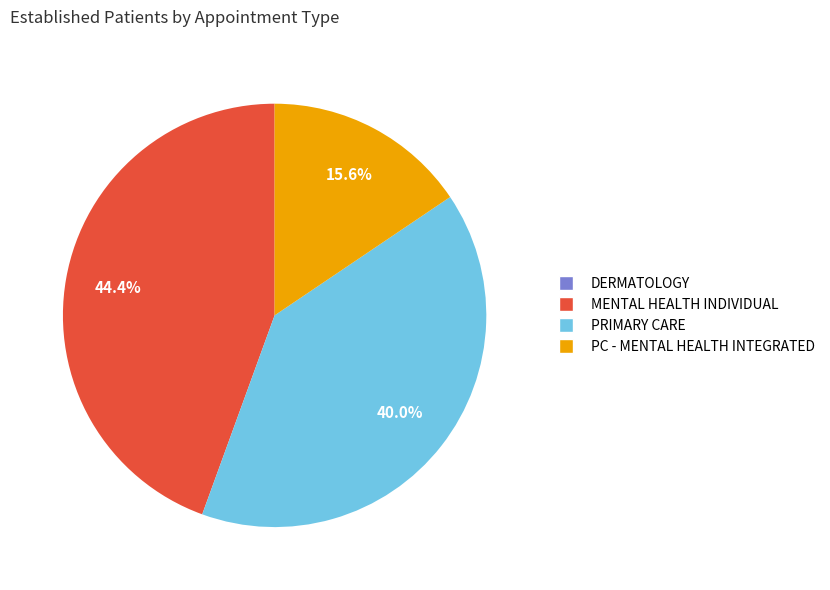

Does any single category account for the majority?

No